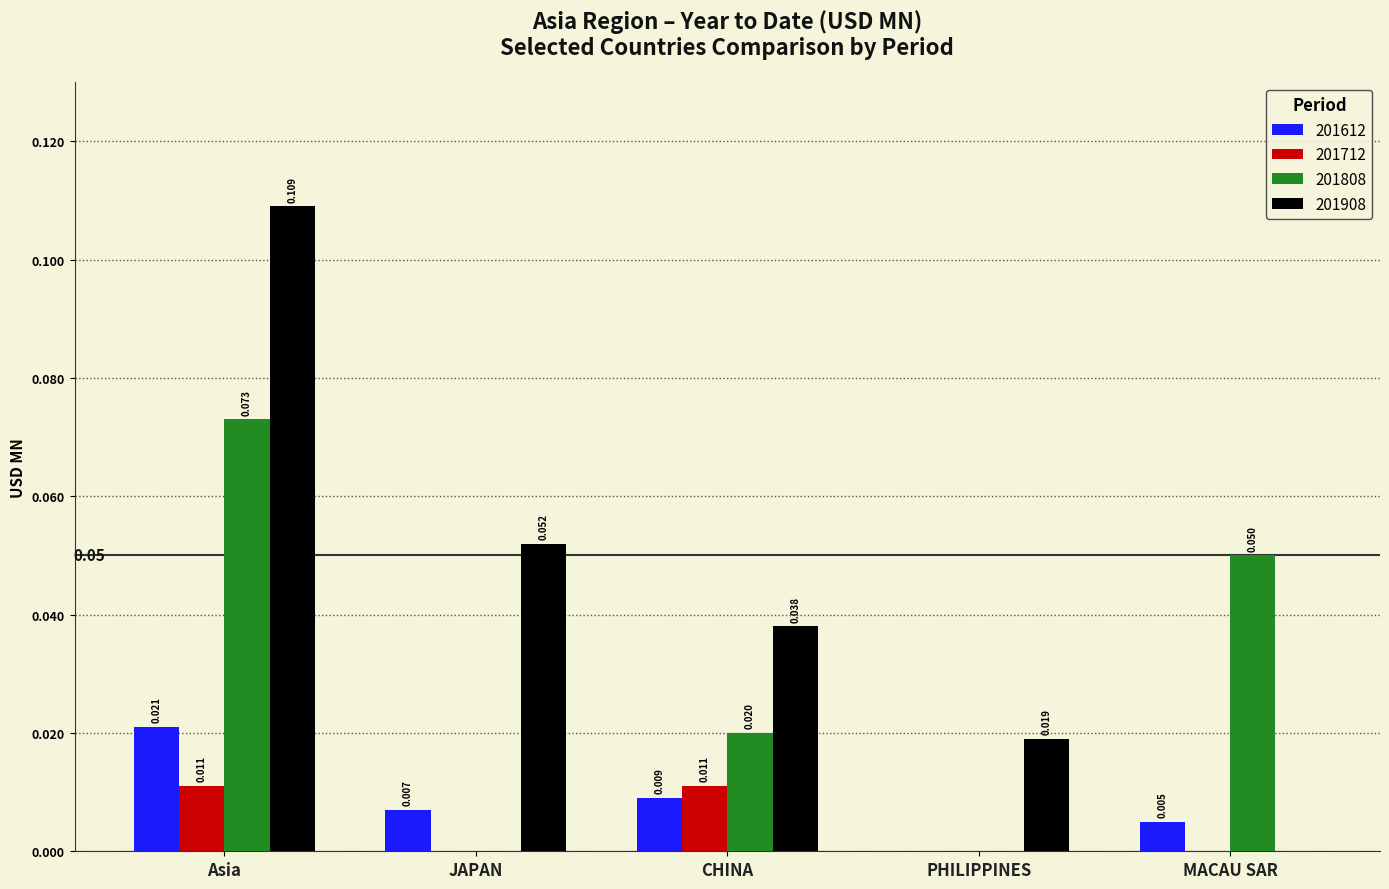

Is the value of 201612 at JAPAN greater than the value of 201712 at PHILIPPINES?

Yes